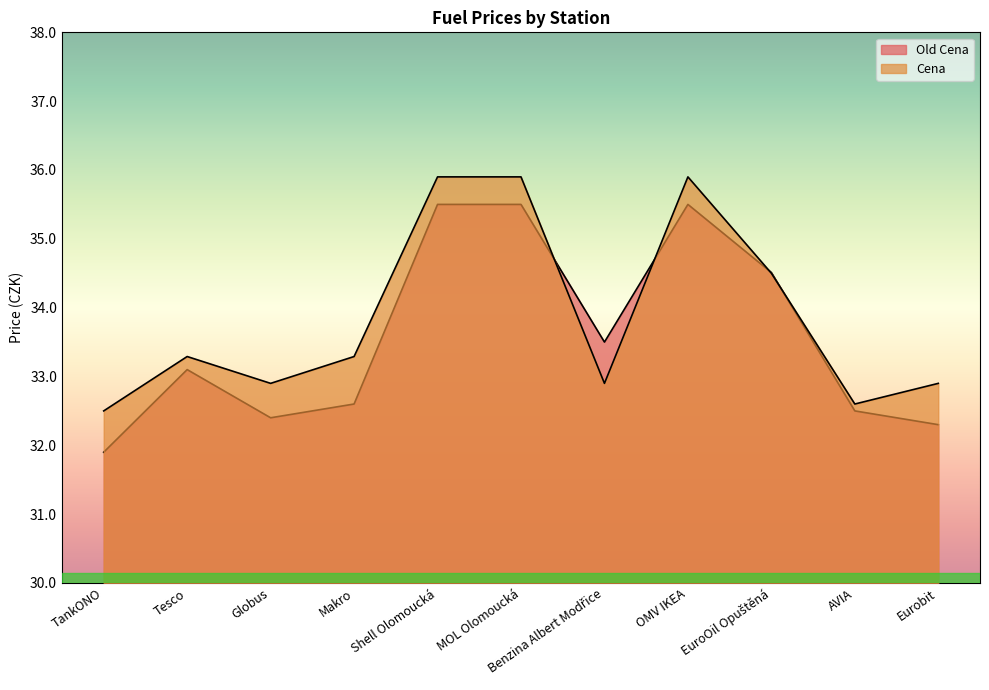

What is the maximum value shown in the chart?

35.9